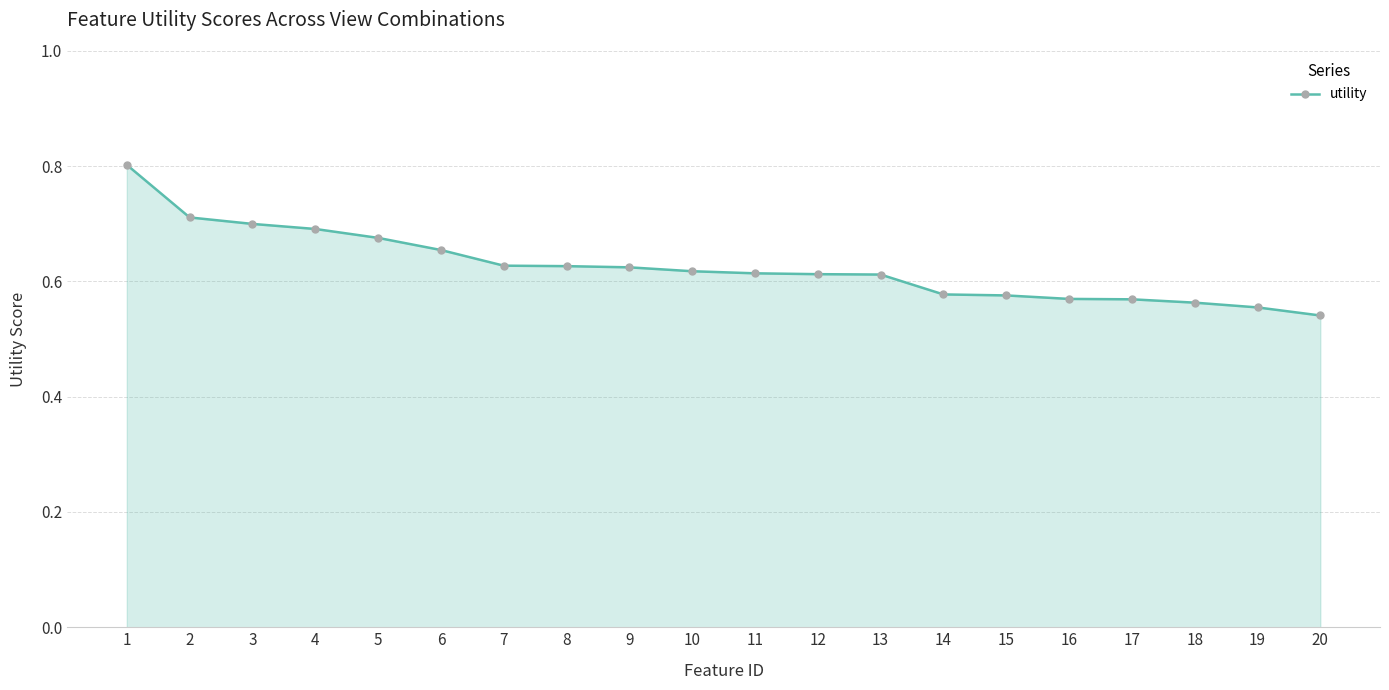

The value at 6 is 0.2. True or false?

False